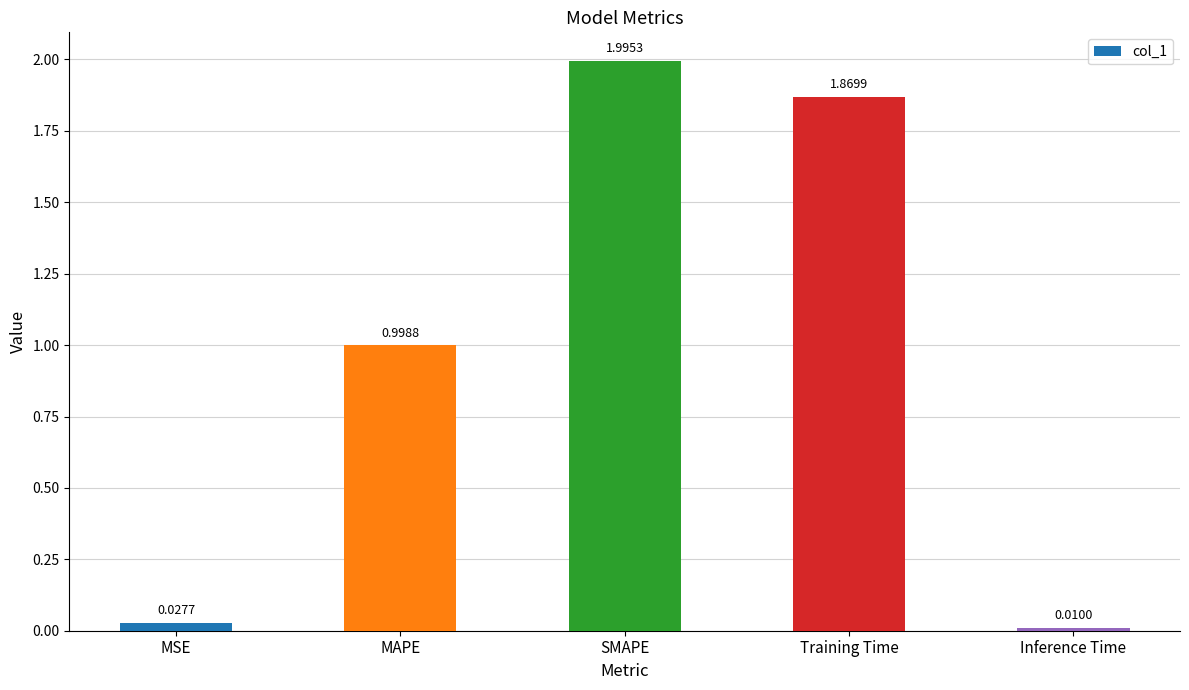

At which label is the value closest to 1?

MAPE